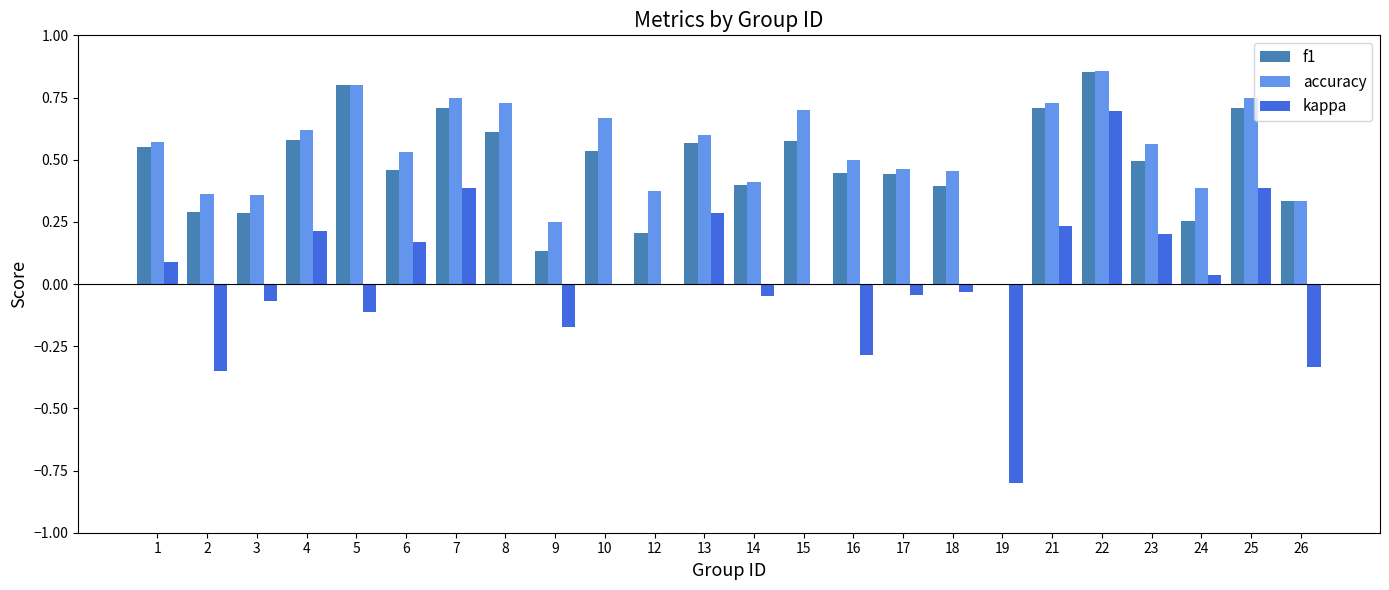

Is it true that kappa equals -0.0 at 14?

True